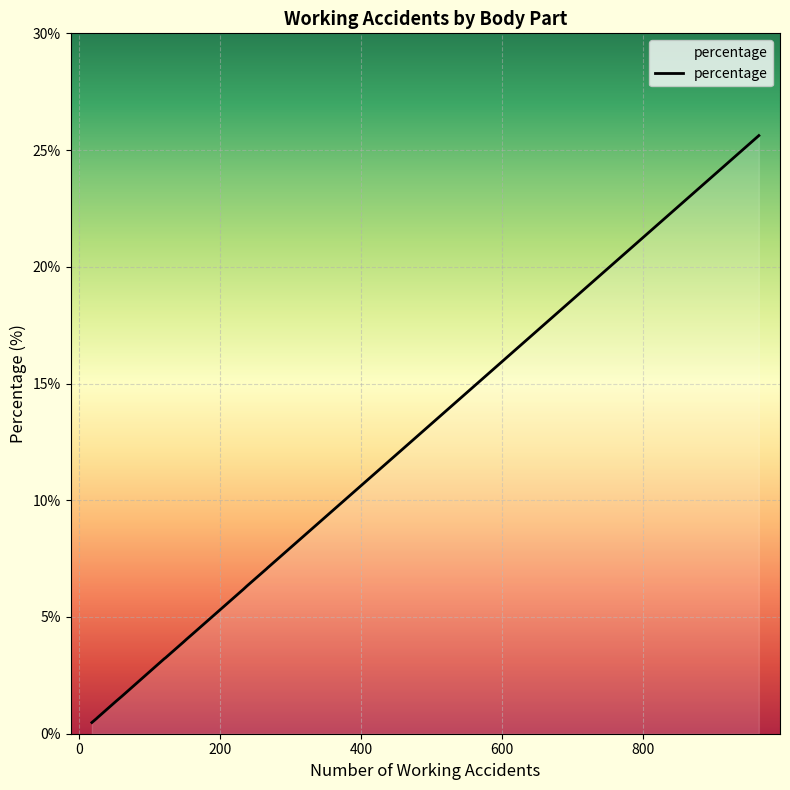

What is the difference between the maximum and minimum values?

25.1